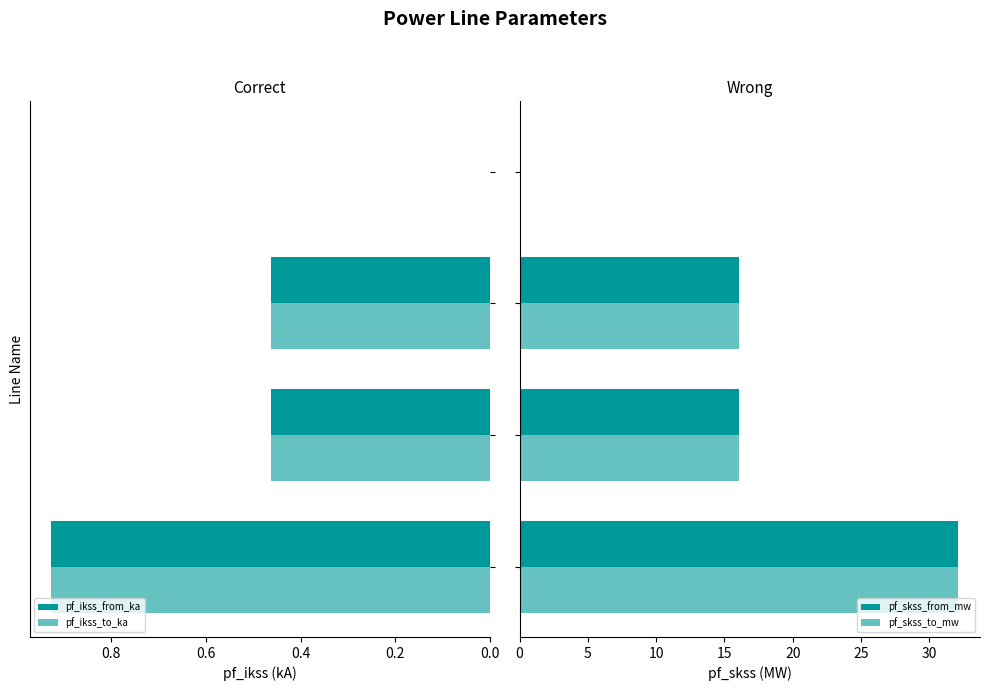

How many bars are there in each group?

4